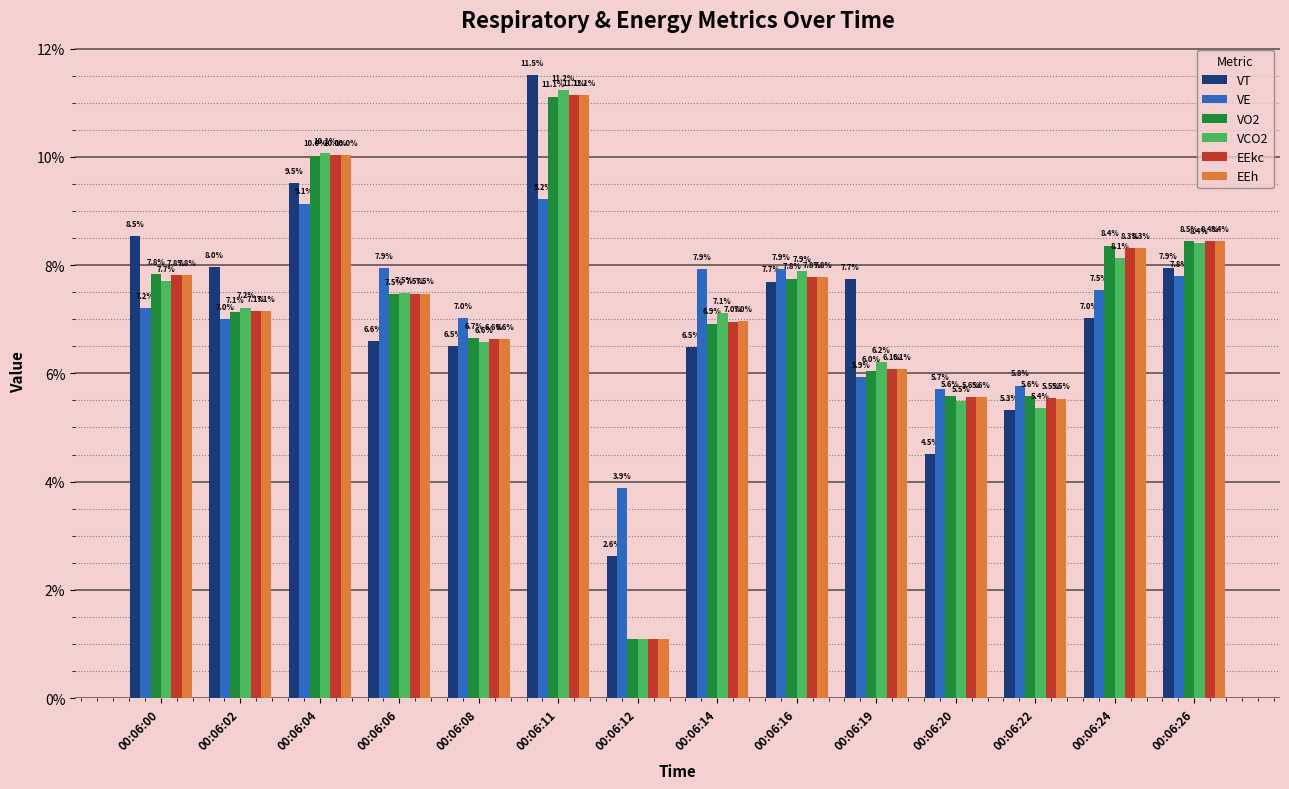

Where does the VO2 series first go above 7?

00:06:00